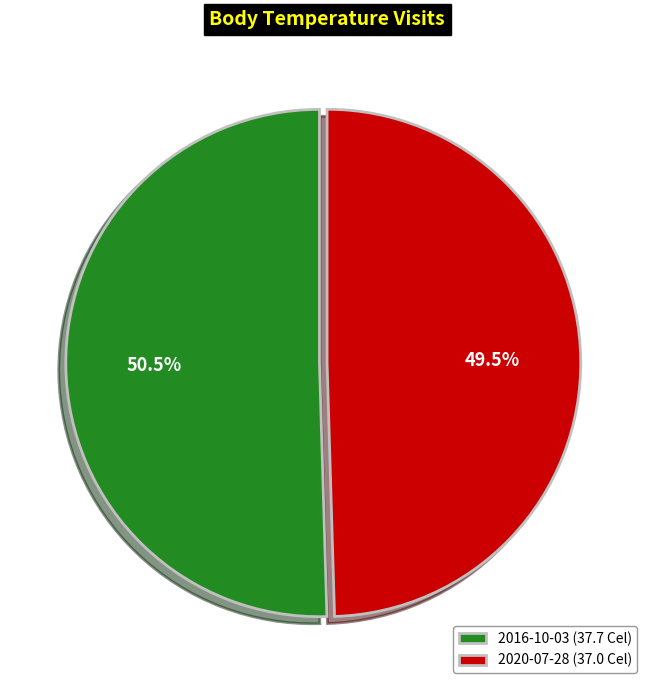

Approximately how many times larger is the value at 2016-10-03 (37.7 Cel) compared to 2020-07-28 (37.0 Cel)?

1.0